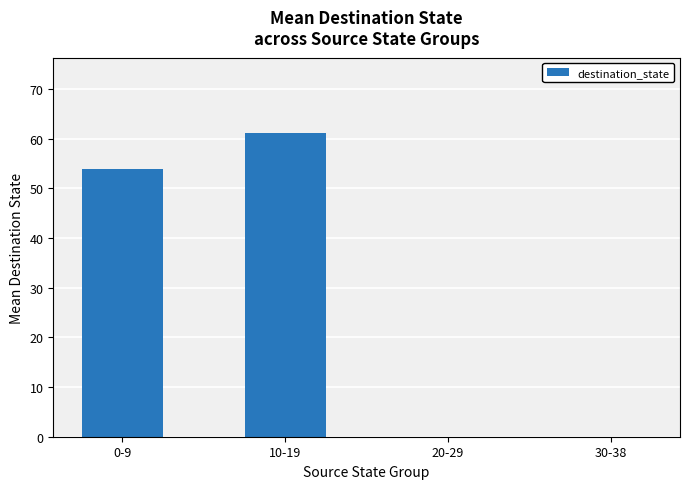

At which category does the chart reach its peak across all series?

10-19